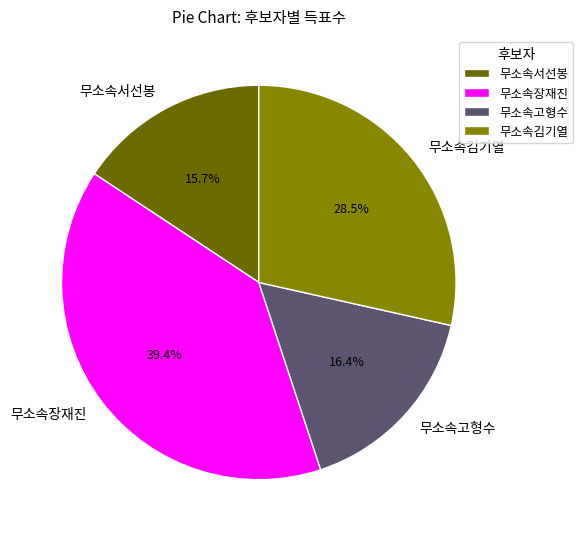

Is there any slice that represents more than half of the pie?

No